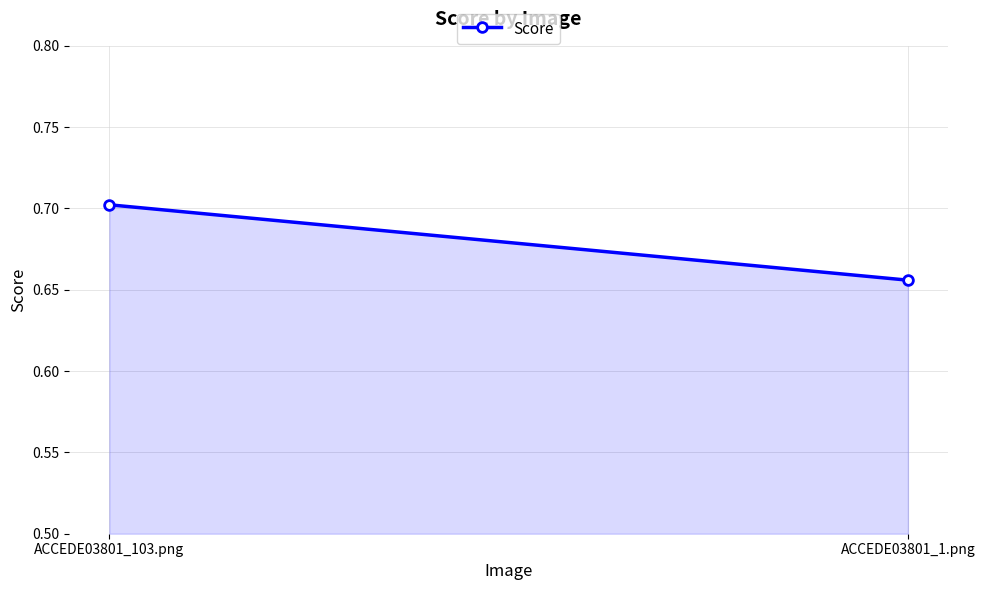

Reading right to left, extract all data points from this chart.

0.7	0.7